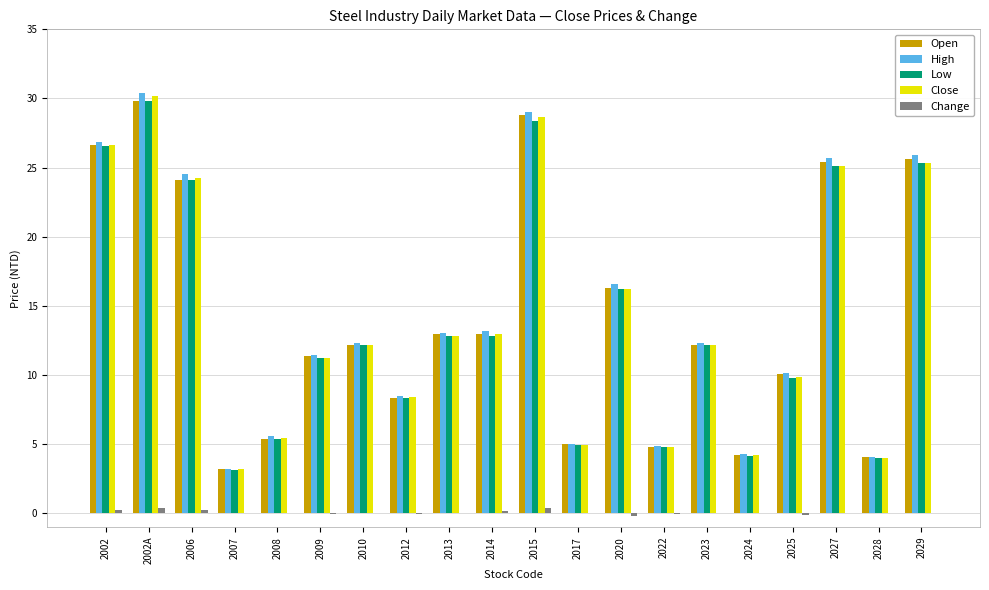

At which category is the sum across all series the highest?

2002A